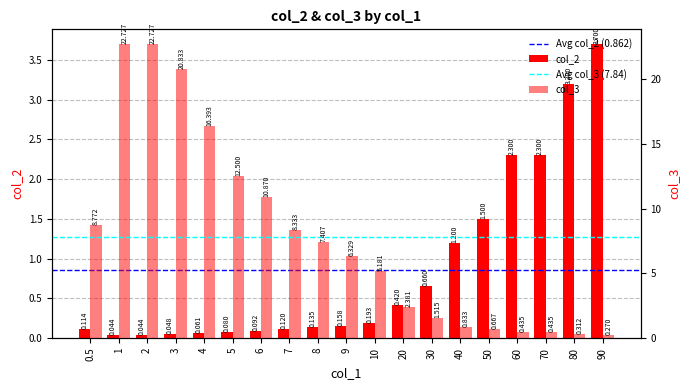

What is the lowest value of the col_3 series?

0.3